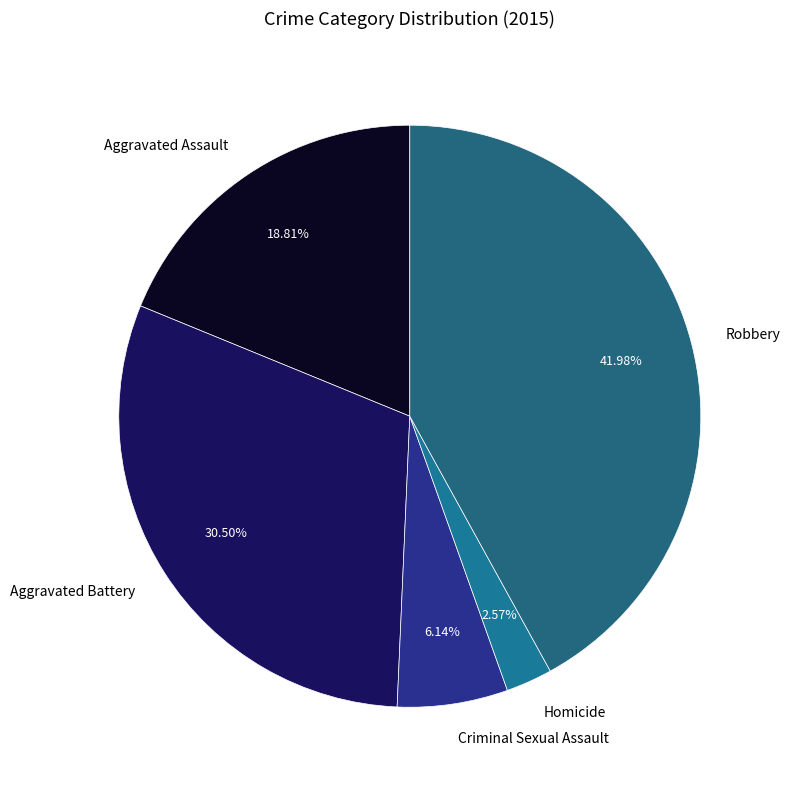

To the nearest percent, what is the difference between the Homicide and Robbery slice percentages?

39%